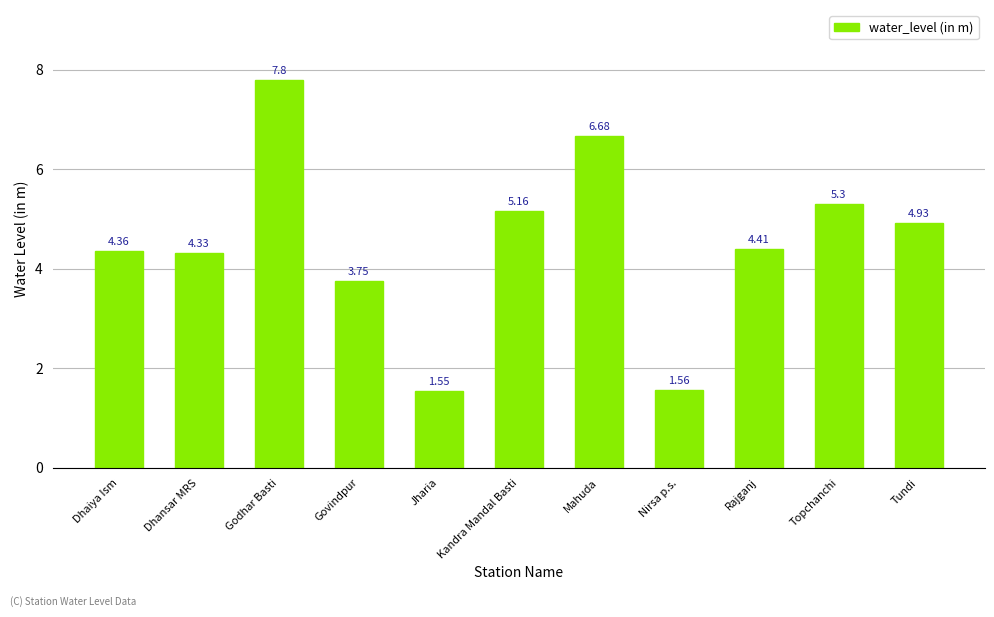

Where is the data nearest to the value 4?

Govindpur